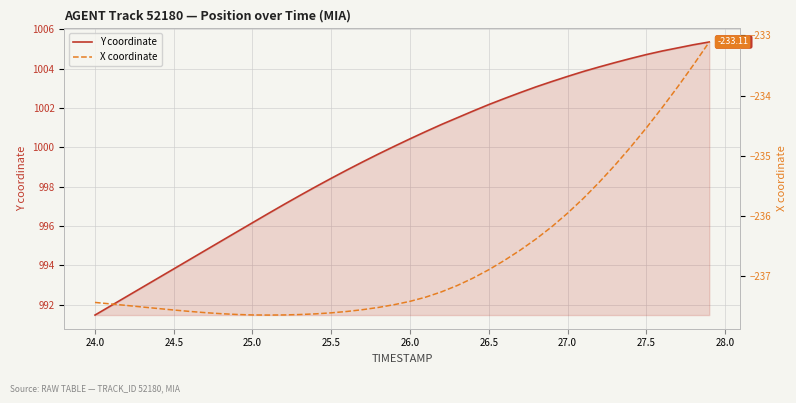

Rank the series by their average value, from lowest to highest.

X coordinate, Y coordinate